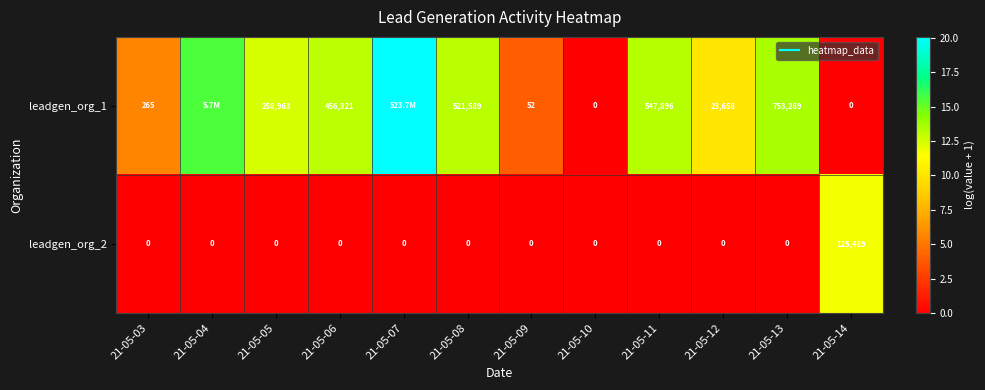

Is it true that leadgen_org_1 equals 10.1 at 21-05-12?

True